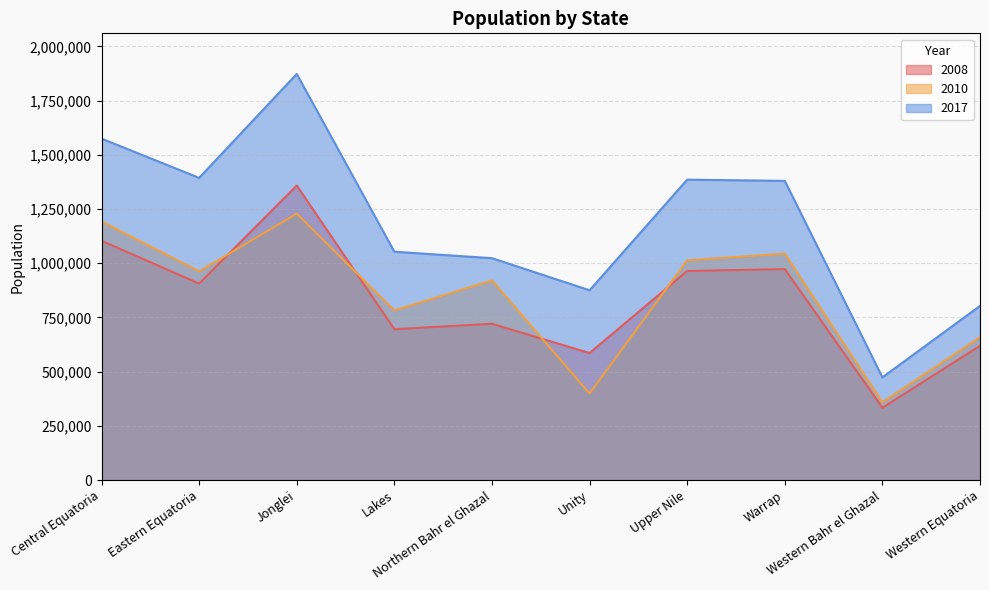

List the series in order of their peak value, lowest first.

2010, 2008, 2017